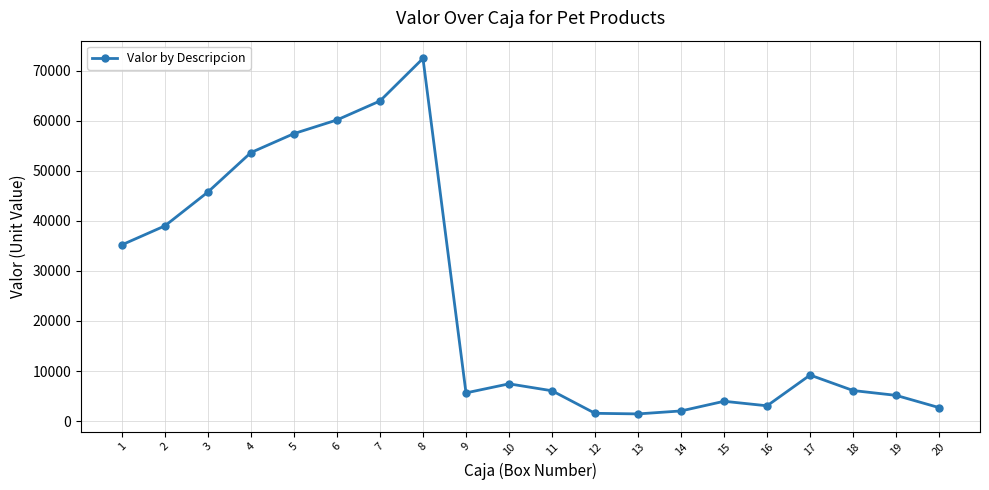

Where does the data first go above 7443?

1